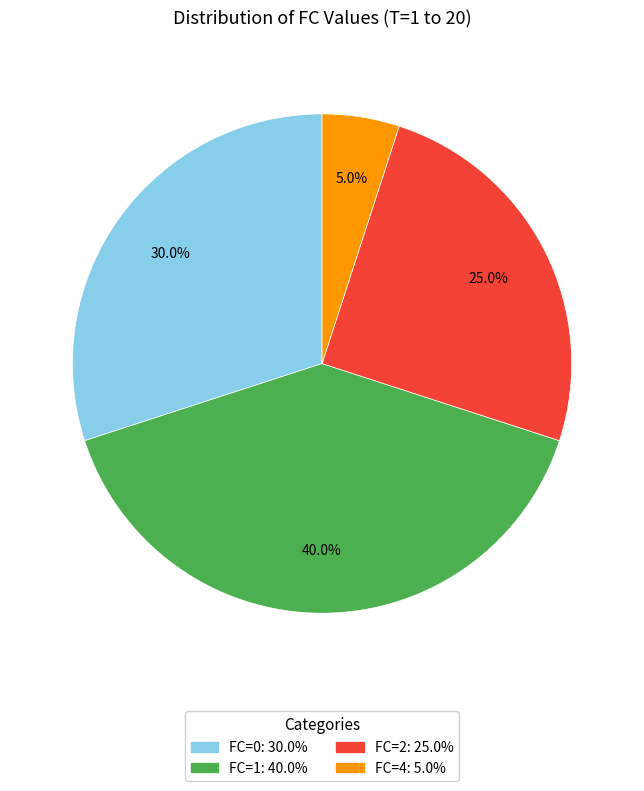

Is the sum of FC=0 and FC=1 greater than half?

Yes